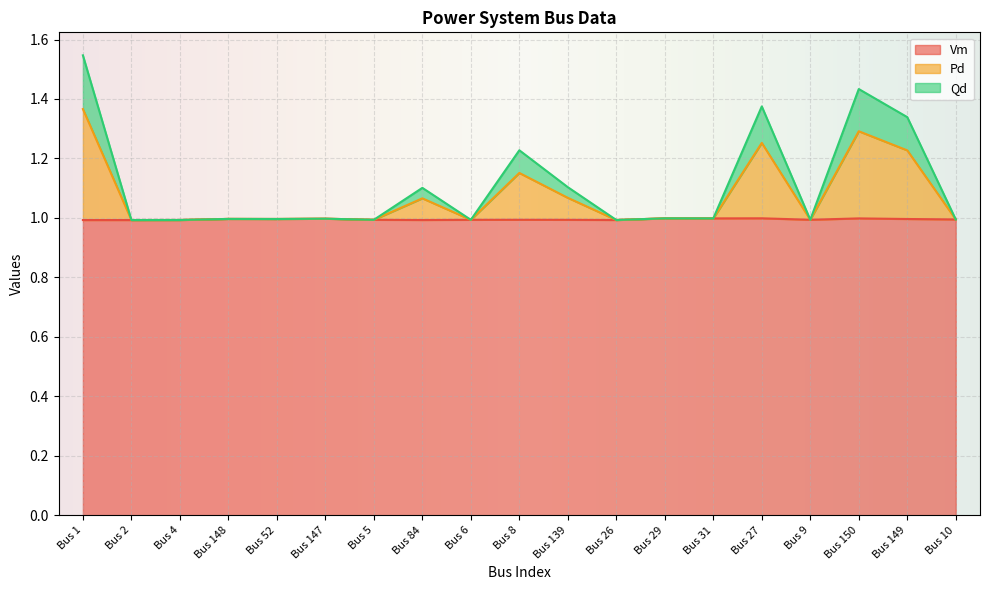

True or false: Vm and Qd intersect in this chart.

False